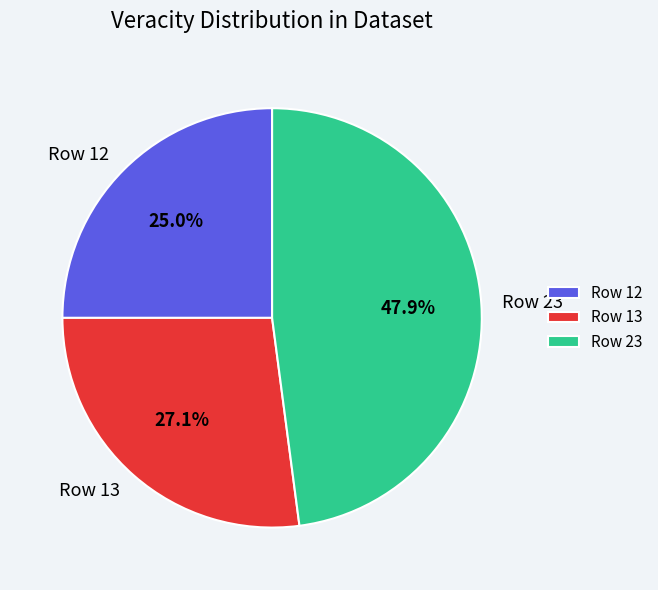

Does any single category account for the majority?

No